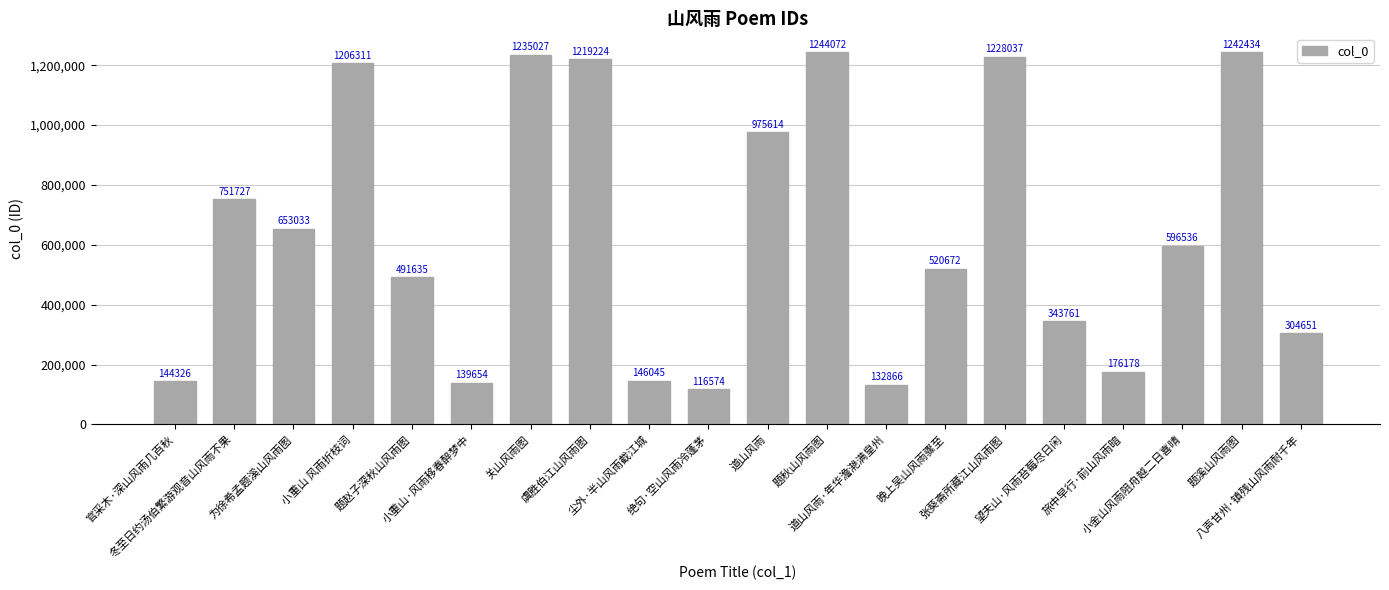

What is the difference between the second highest and minimum values?

1125860